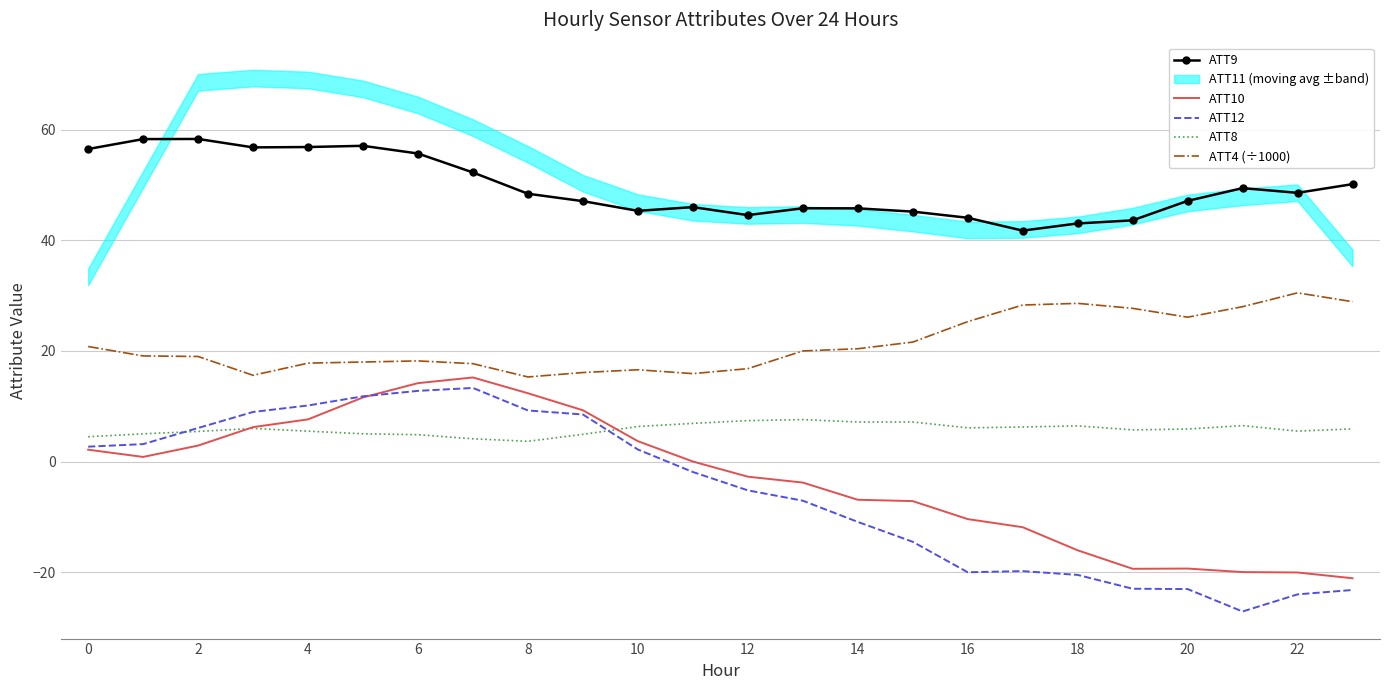

What is the highest value of the ATT4 (÷1000) series?

30.5